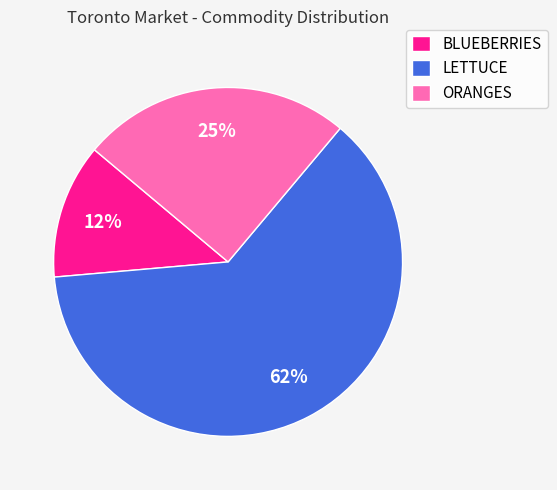

Count the number of slices in the pie.

3